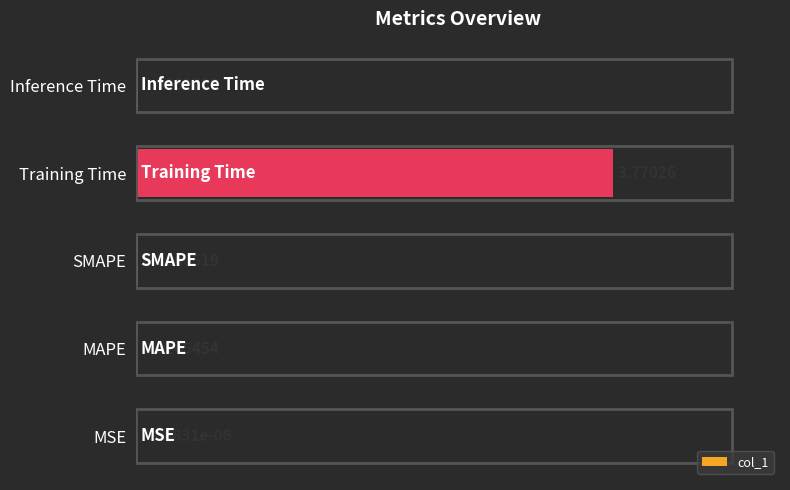

Where is the data nearest to the value 1?

Inference Time